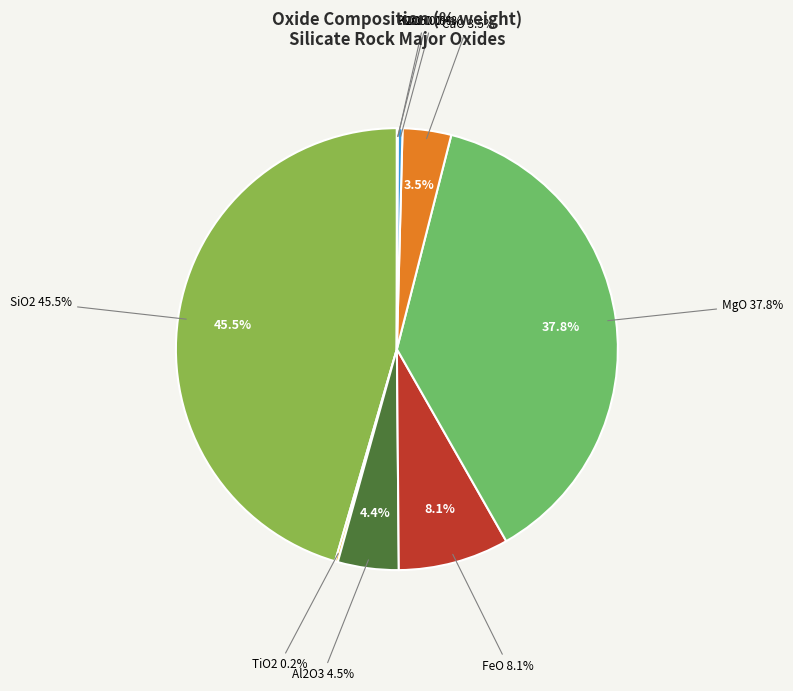

How many slices are in this pie chart?

9